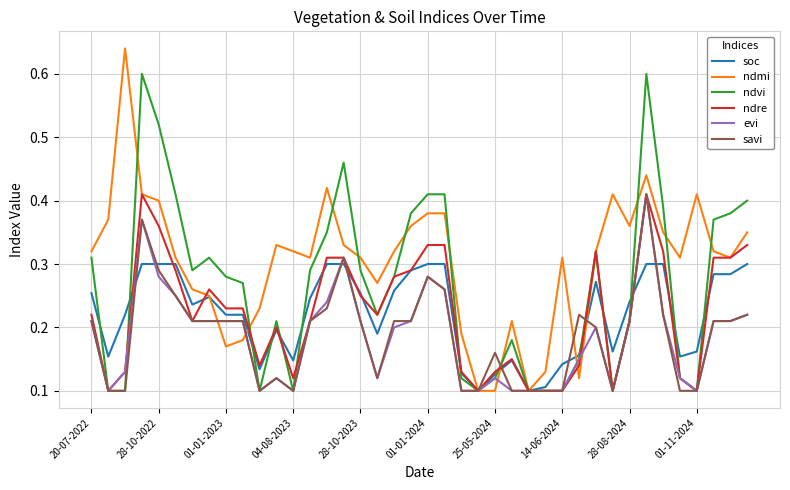

Which series has the largest range (max minus min)?

ndmi